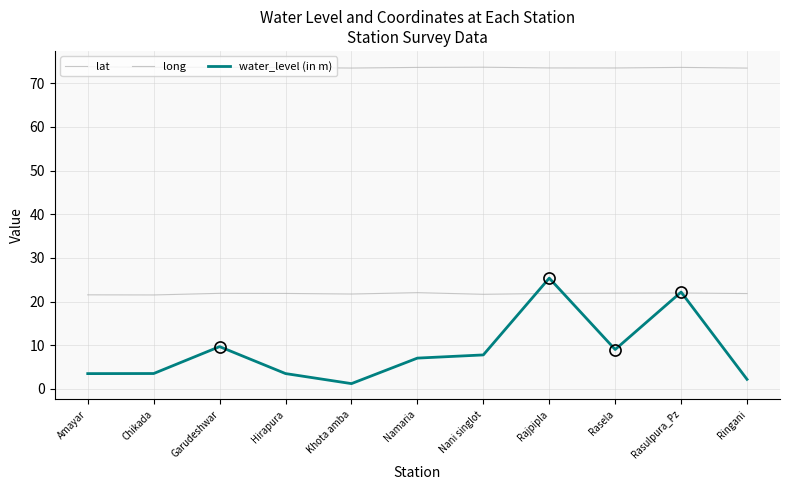

The value of lat at Chikada is 21.5. True or false?

True